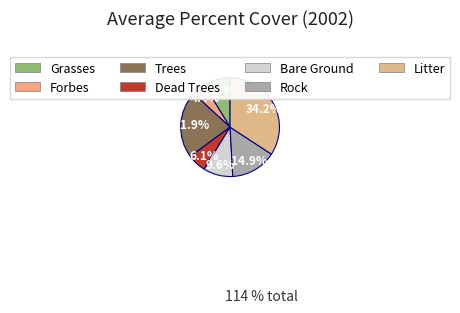

Do Grasses and Forbes together represent more than half of the pie?

No